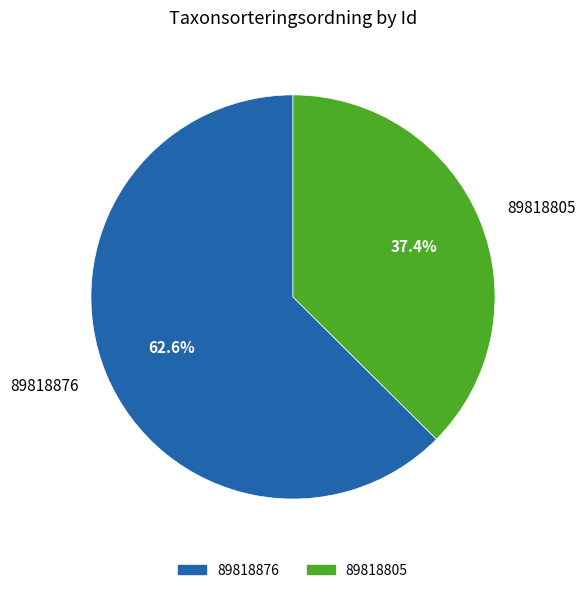

To the nearest percent, what percentage of the pie is 89818876?

63%